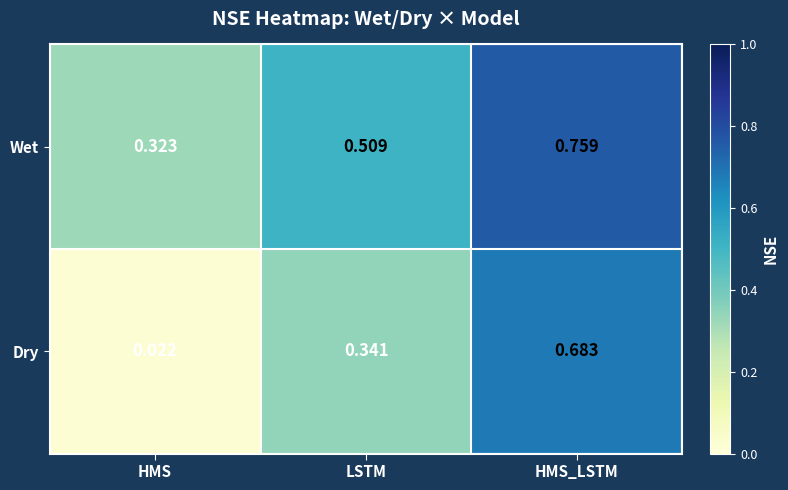

List the series in order of their peak value, lowest first.

Dry, Wet